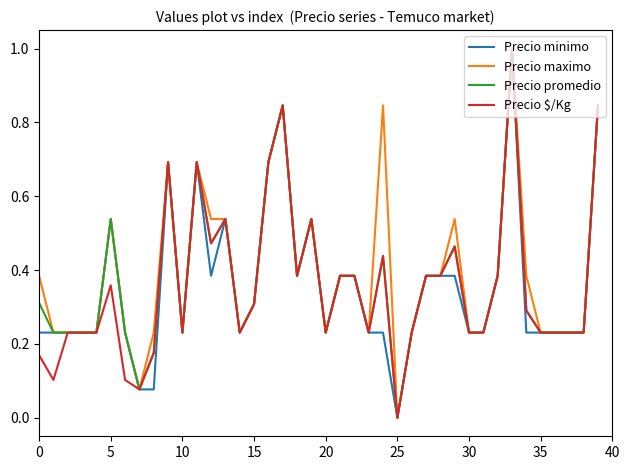

How many values in the Precio promedio series exceed 0?

39